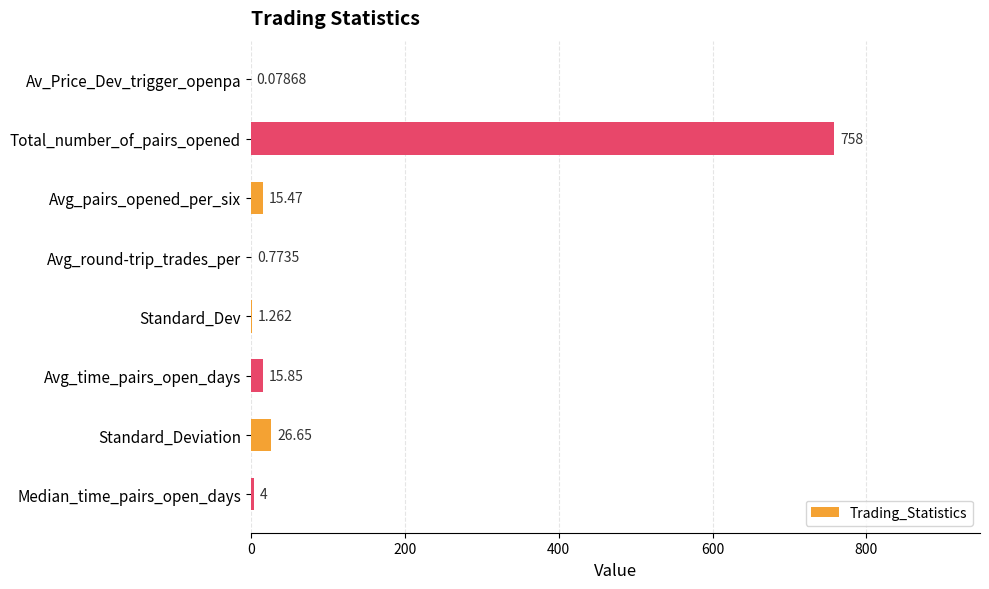

At which label is the value closest to 379?

Standard_Deviation